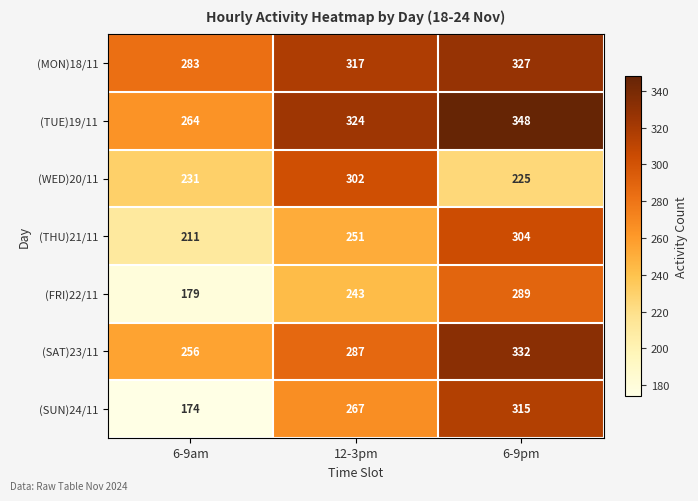

Rank the series at 12-3pm from lowest to highest value.

(FRI)22/11, (THU)21/11, (SUN)24/11, (SAT)23/11, (WED)20/11, (MON)18/11, (TUE)19/11